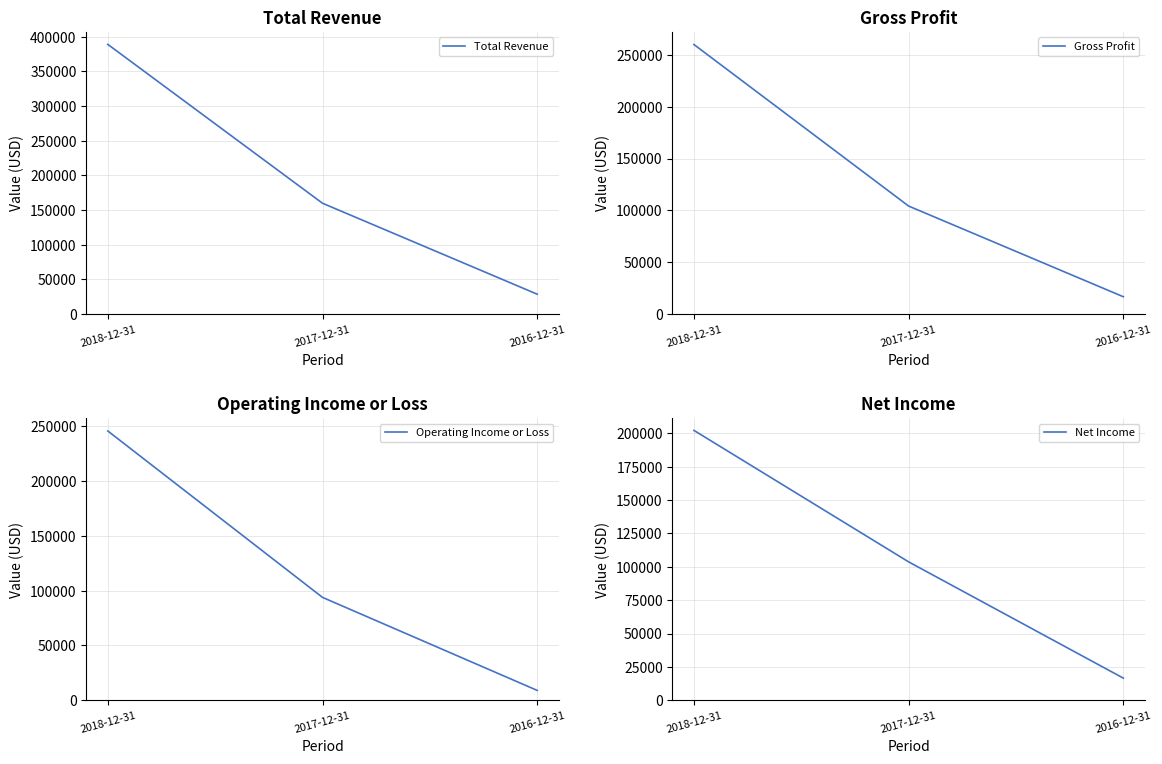

Where does the Operating Income or Loss series first go above 93800?

2018-12-31